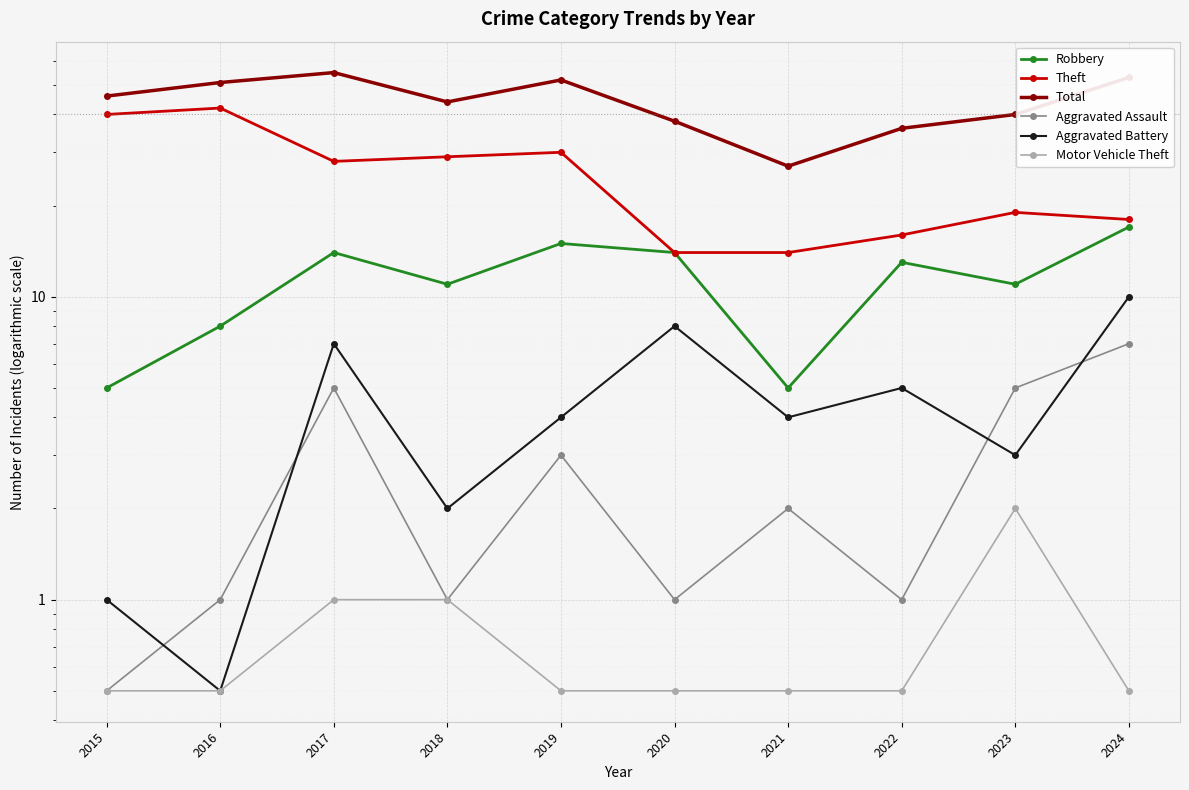

Rank the series by their maximum value, from lowest to highest.

Motor Vehicle Theft, Aggravated Assault, Aggravated Battery, Robbery, Theft, Total